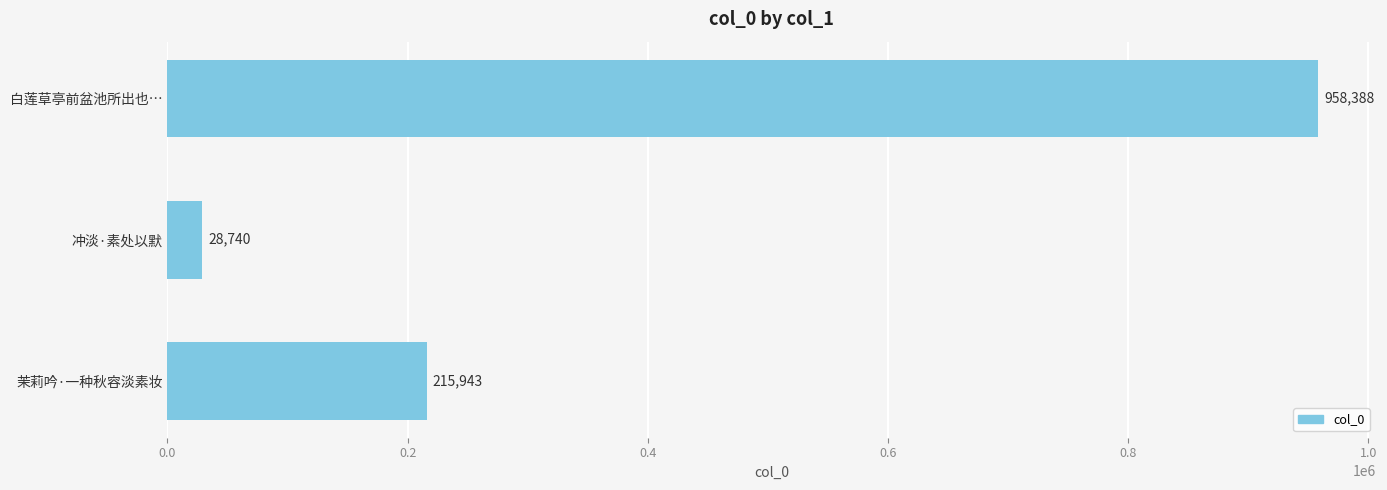

Rank the categories by value from lowest to highest.

冲淡·素处以默, 茉莉吟·一种秋容淡素妆, 白莲草亭前盆池所出也…